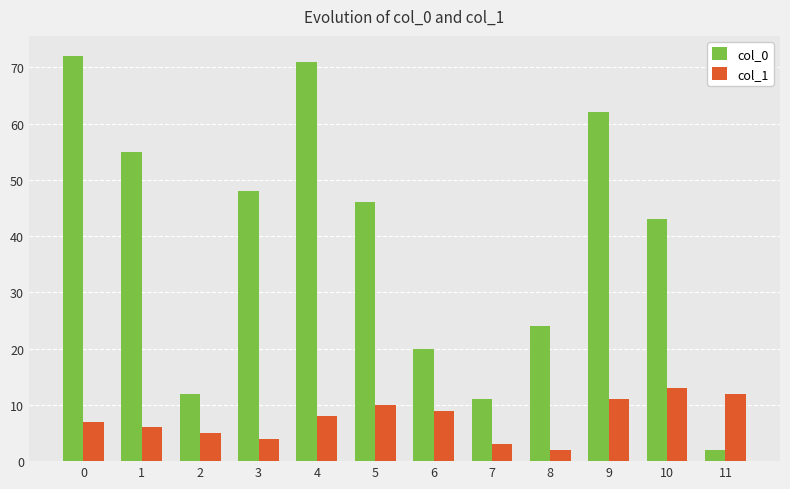

Which series changed the most between 4 and 8?

col_0